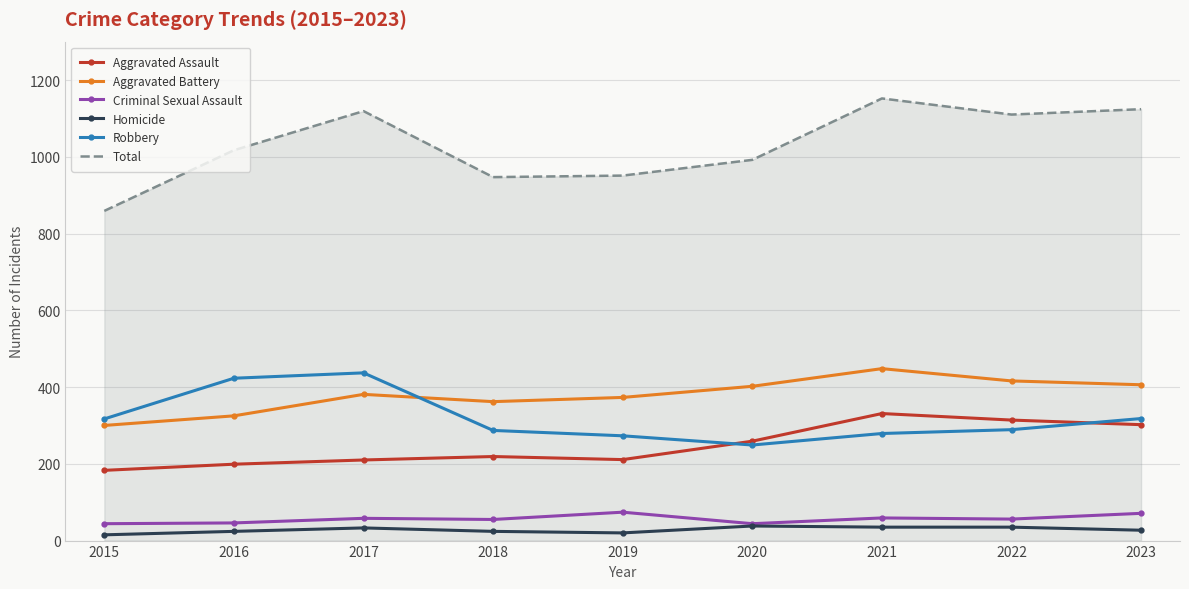

True or false: Criminal Sexual Assault and Aggravated Battery cross at least once.

False